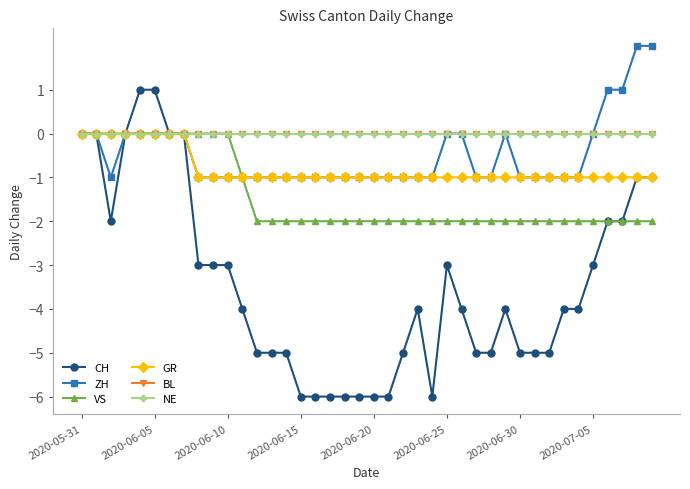

Is this an area chart (filled region under the line)?

No